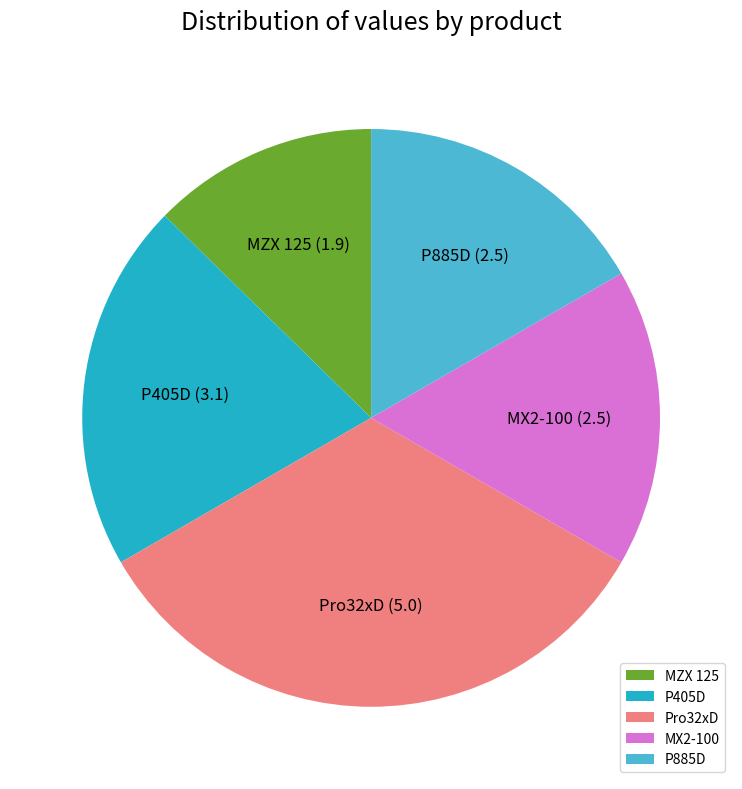

Does P405D account for over 50% of the chart?

No